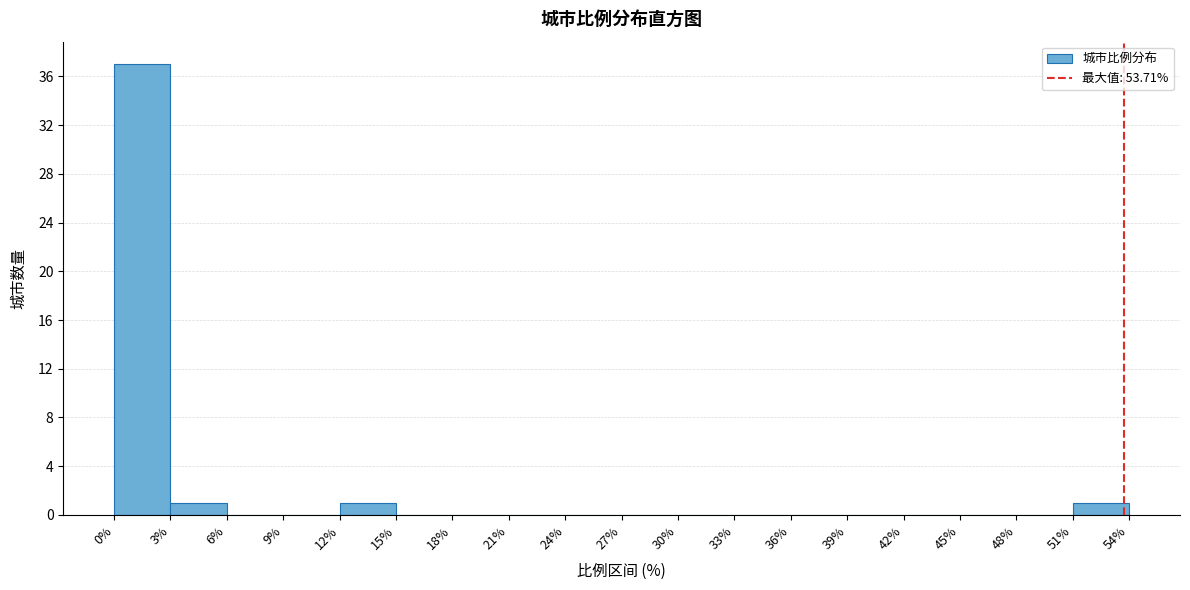

Reading left to right, list every bar in this chart as the range it spans on the x-axis followed by its height. The values are not printed on the chart, so give them approximately, as read against the axis.

0% to 3%: 37
3% to 6%: 1
6% to 9%: 0
9% to 12%: 0
12% to 15%: 1
15% to 18%: 0
18% to 21%: 0
21% to 24%: 0
24% to 27%: 0
27% to 30%: 0
30% to 33%: 0
33% to 36%: 0
36% to 39%: 0
39% to 42%: 0
42% to 45%: 0
45% to 48%: 0
48% to 51%: 0
51% to 54%: 1